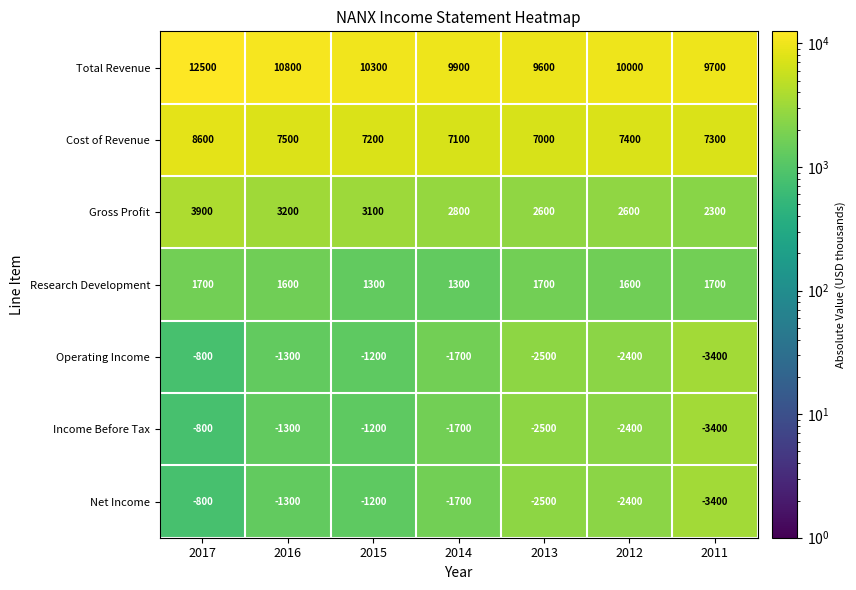

The Income Before Tax series shows -2500 at 2013. True or false?

True